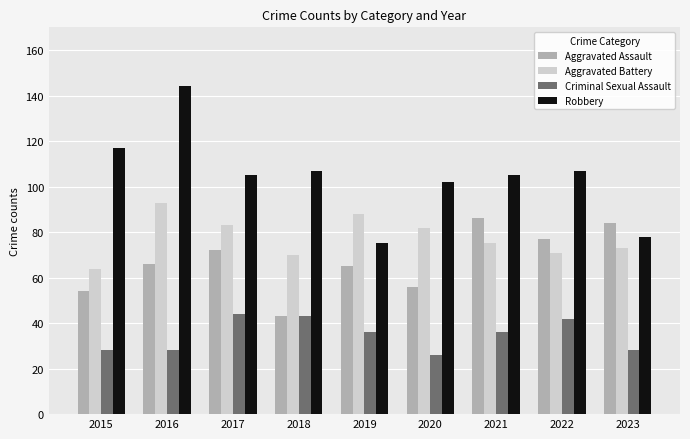

At which category is the sum across all series the highest?

2016